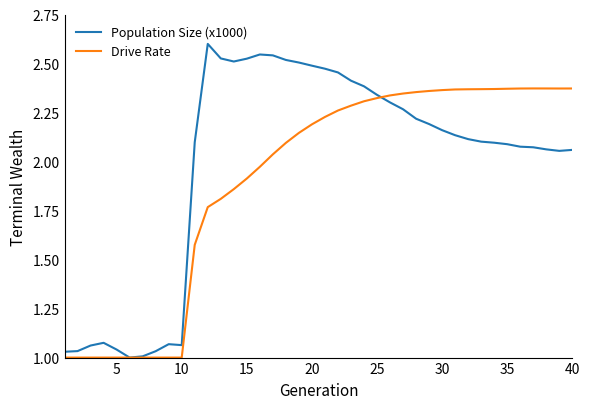

Which series has the widest spread of values?

Population Size (x1000)